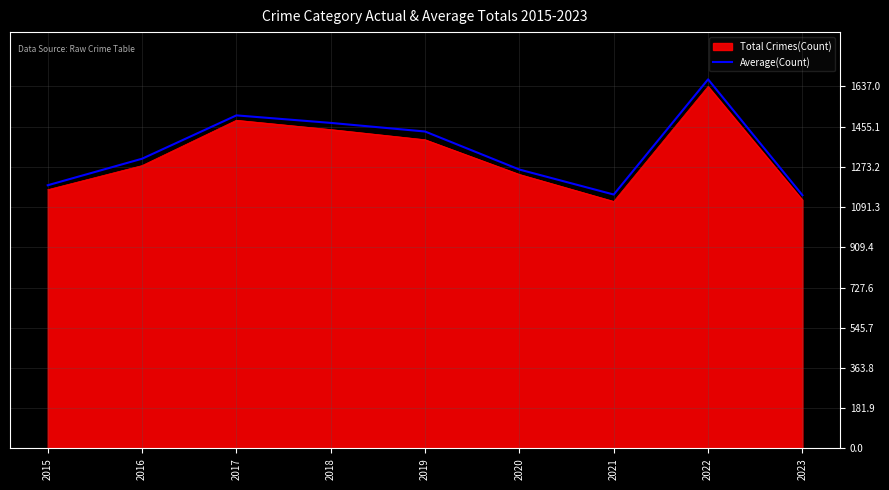

Which series changed the most between 2016 and 2023?

Average(Count)